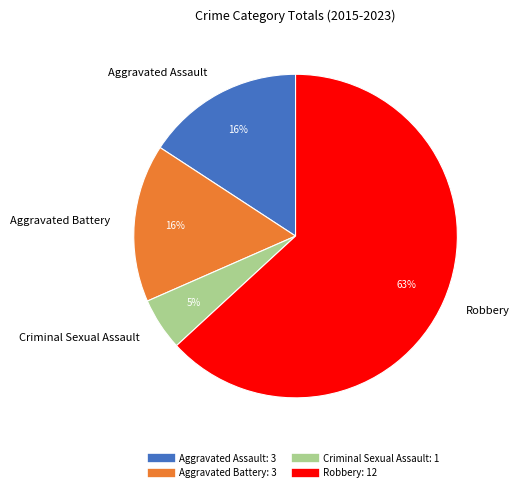

The Criminal Sexual Assault slice represents 1% of the pie. True or false?

False